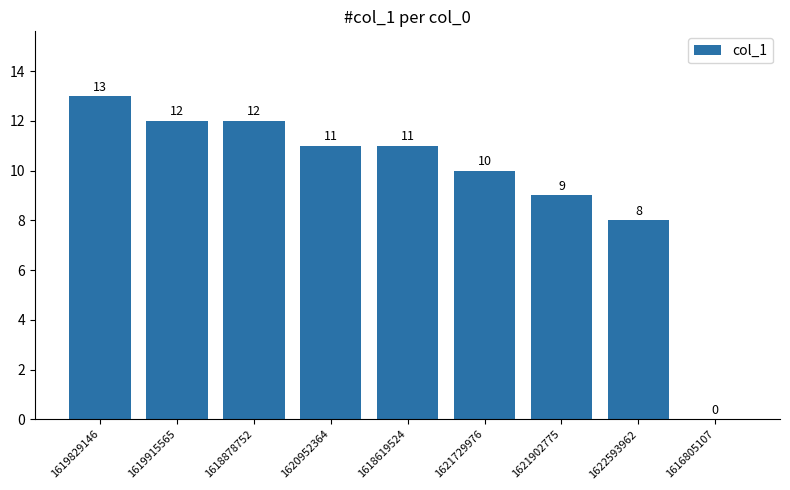

True or false: the data shows 10 at 1621729976.

True